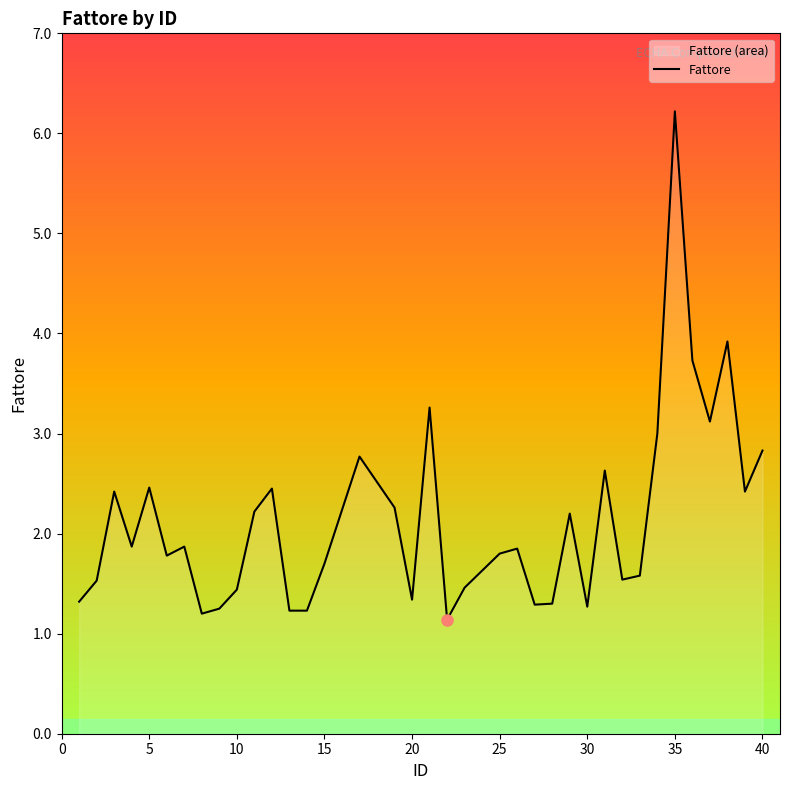

Reading right to left, transcribe all the data shown in this chart.

2.8	2.4	3.9	3.1	3.7	6.2	3.0	1.6	1.5	2.6	1.3	2.2	1.3	1.3	1.9	1.8	1.6	1.5	1.1	3.3	1.3	2.3	2.8	1.7	1.2	1.2	2.5	2.2	1.4	1.2	1.2	1.9	1.8	2.5	1.9	2.4	1.5	1.3